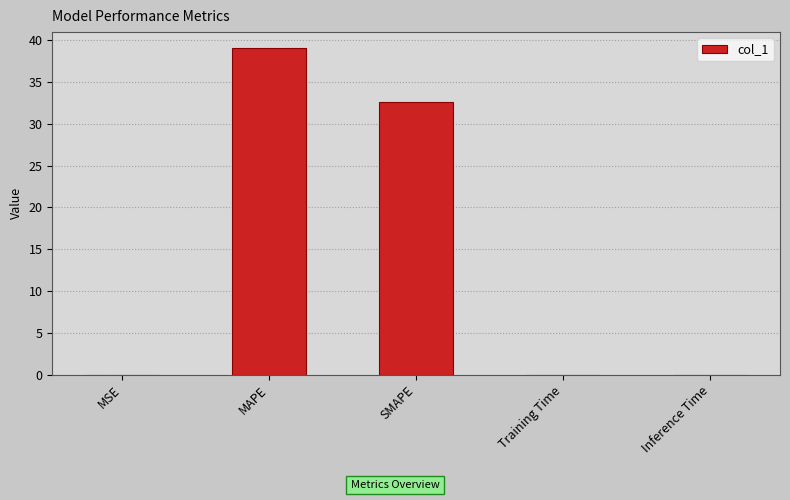

What is the average value?

14.3